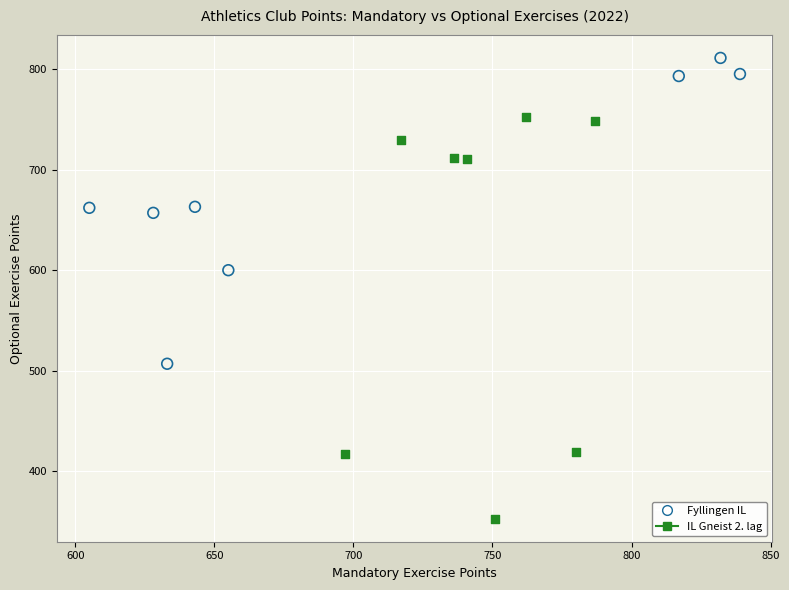

Which series reaches the maximum Y coordinate?

Fyllingen IL